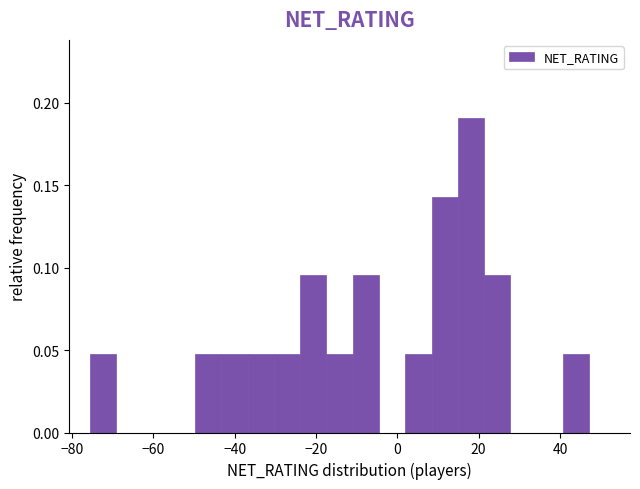

Read against the x-axis, roughly where is the centre of the tallest bar?

18